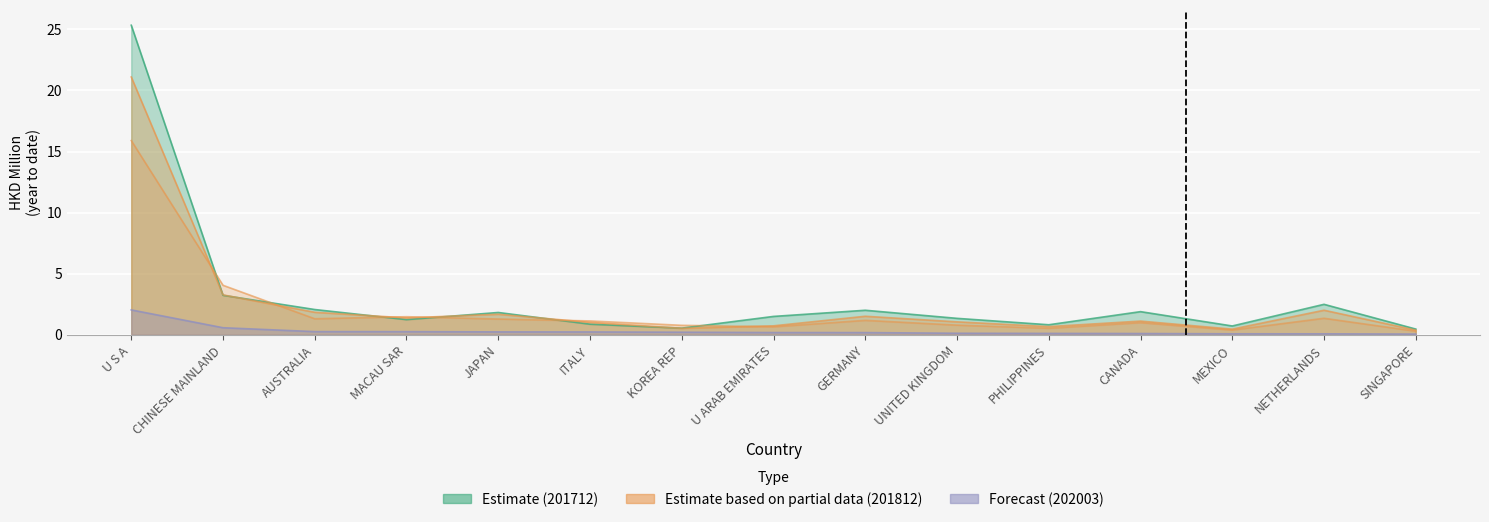

The value of 201812 at MACAU SAR is 1.4. True or false?

True